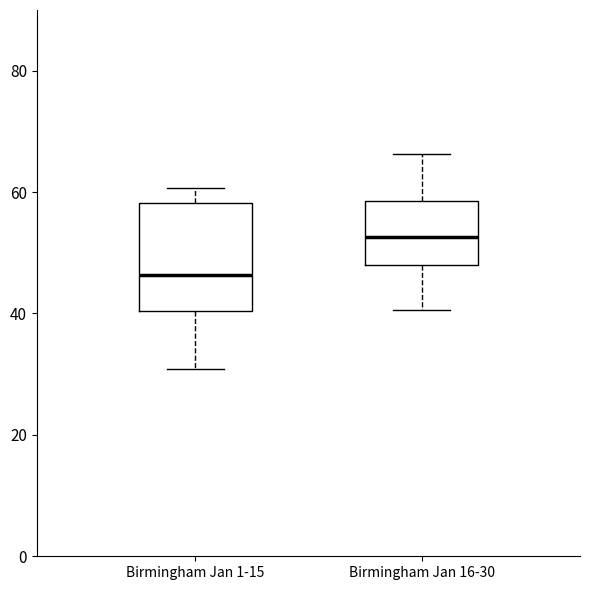

Reading left to right, read every box against the y-axis: the position of its median line, the range the box covers, and the ends of its whiskers. The values are not printed on the chart, so give them approximately, as read against the axis.

Birmingham Jan 1-15: median 46, box 40 to 58, whiskers 30 to 60
Birmingham Jan 16-30: median 52, box 48 to 58, whiskers 40 to 66